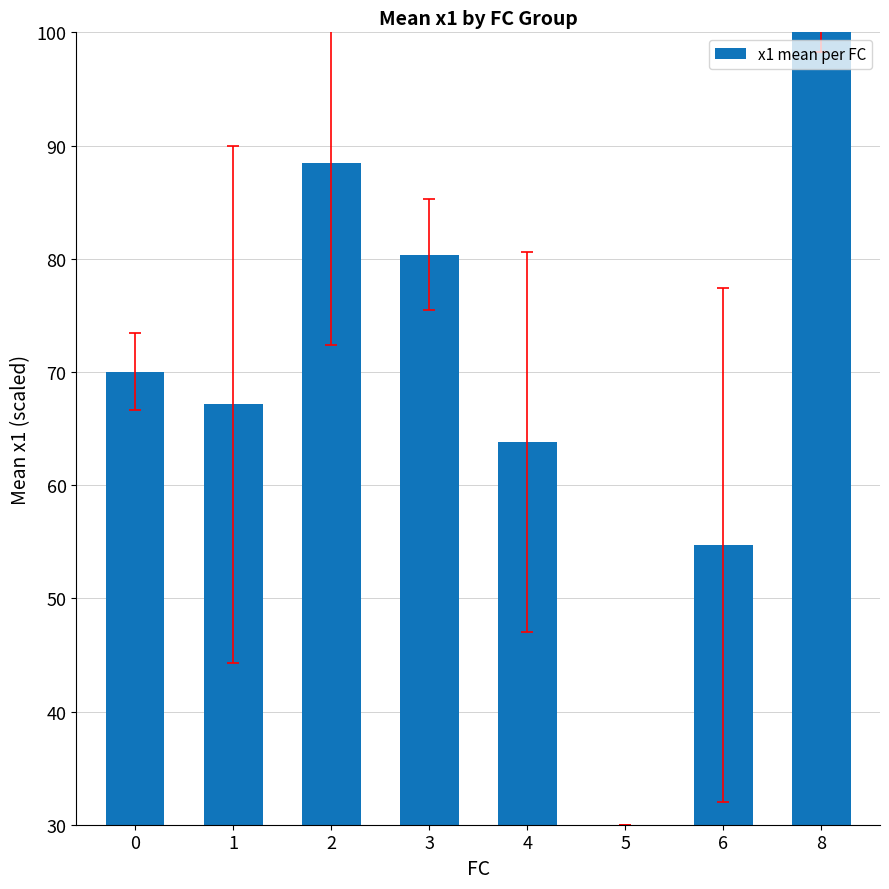

The chart shows a value of 88.4 at 2. True or false?

True